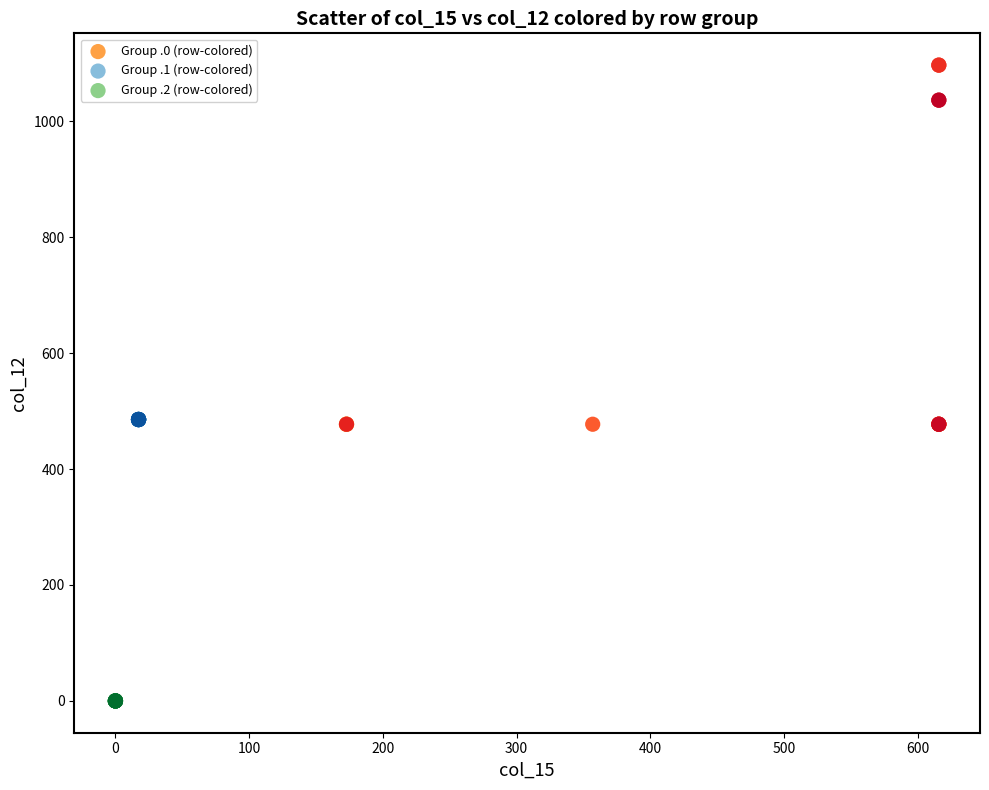

Which series contains the lowest Y value?

Group .2 (row-colored)